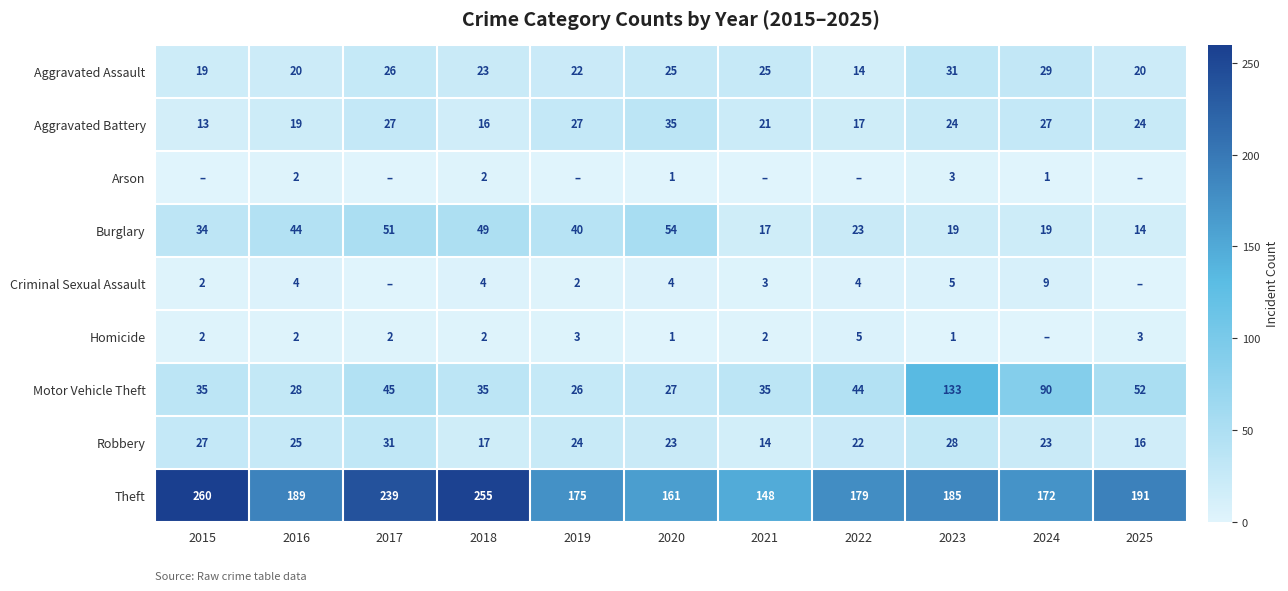

What is the difference between the second highest and minimum values in the Burglary series?

37